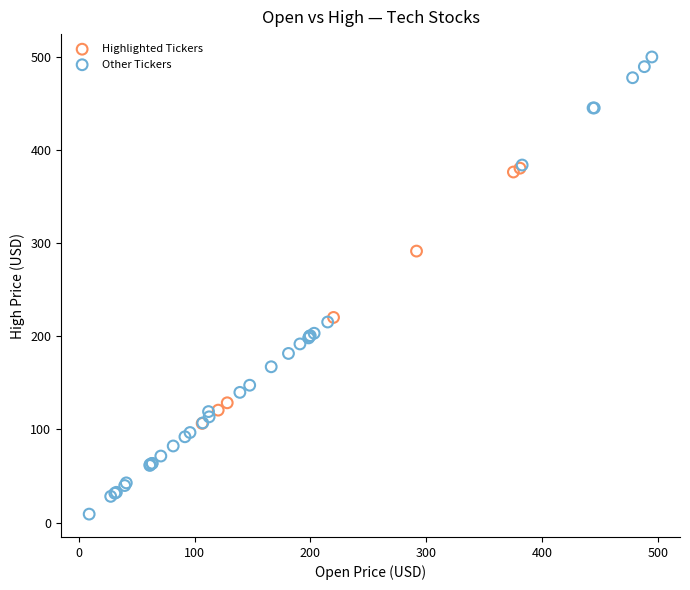

Which series contains the lowest Y value?

Other Tickers